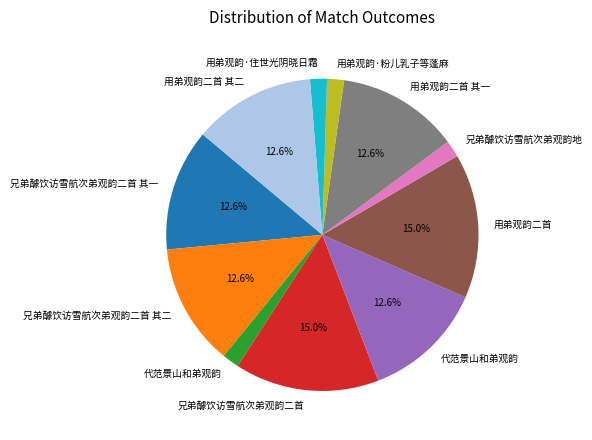

Is there a majority slice in this chart?

No